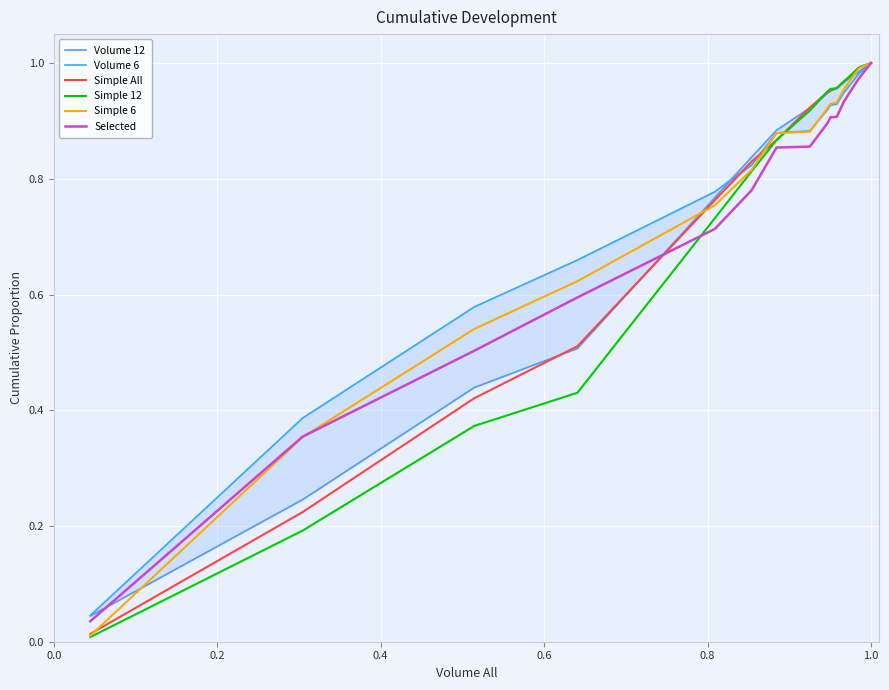

What is the label of the 19th point from the right?

0.8